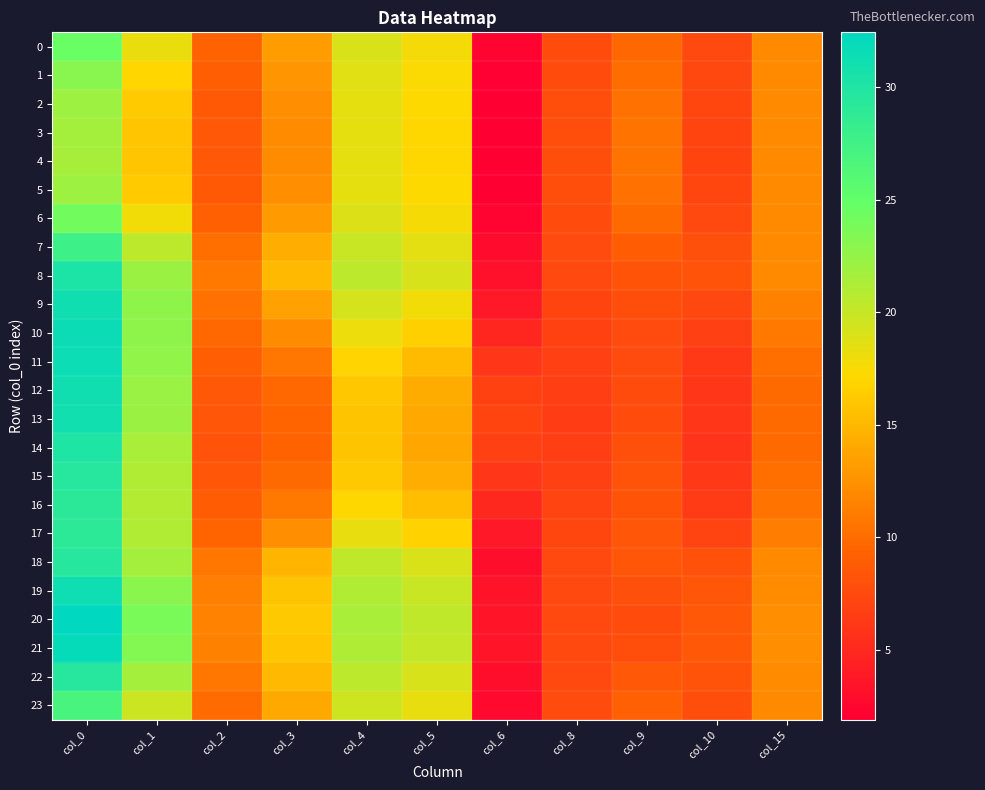

At which category is the sum across all series the highest?

col_0